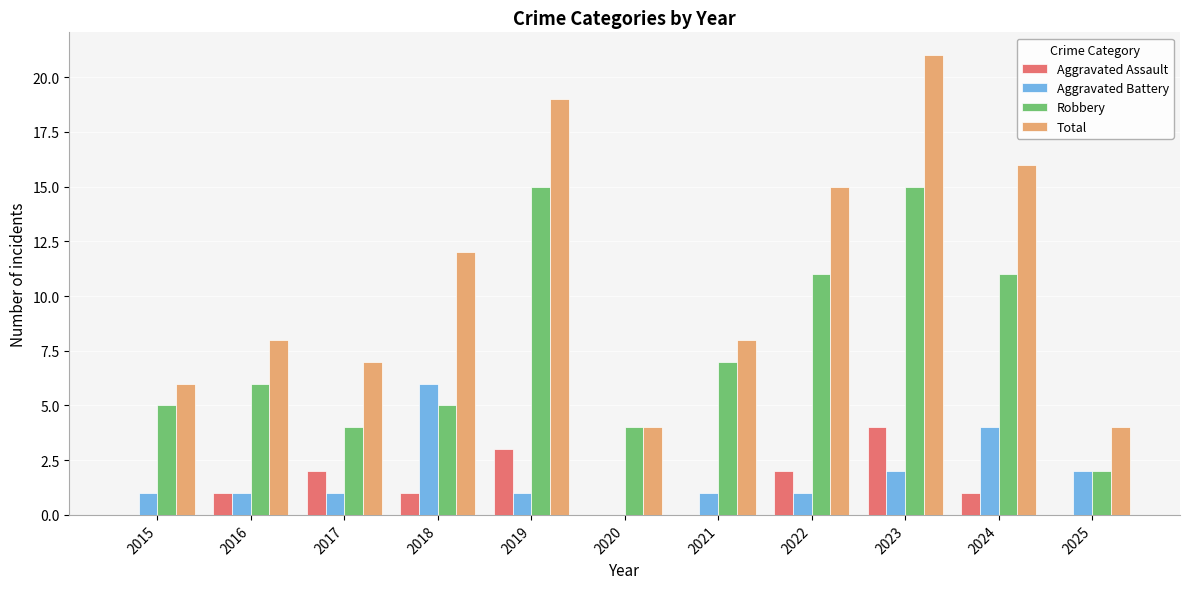

What is the sum of all Aggravated Battery values?

20